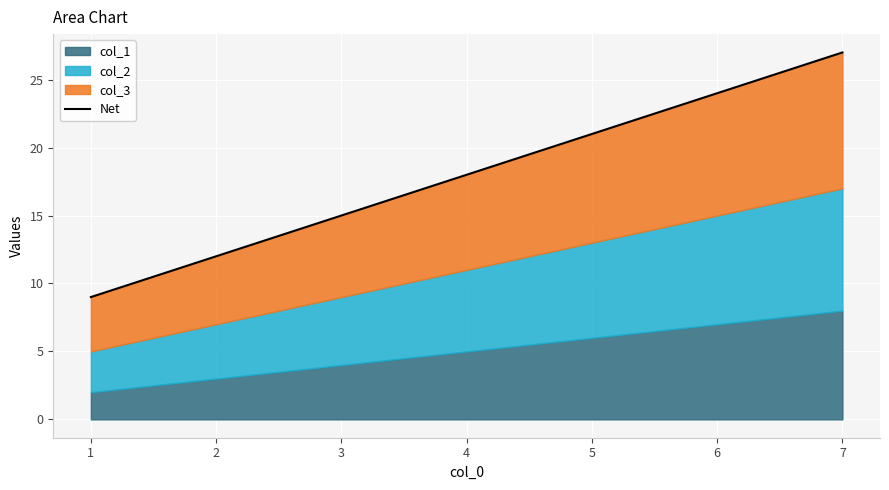

Between 4 and 7, which is larger?

7